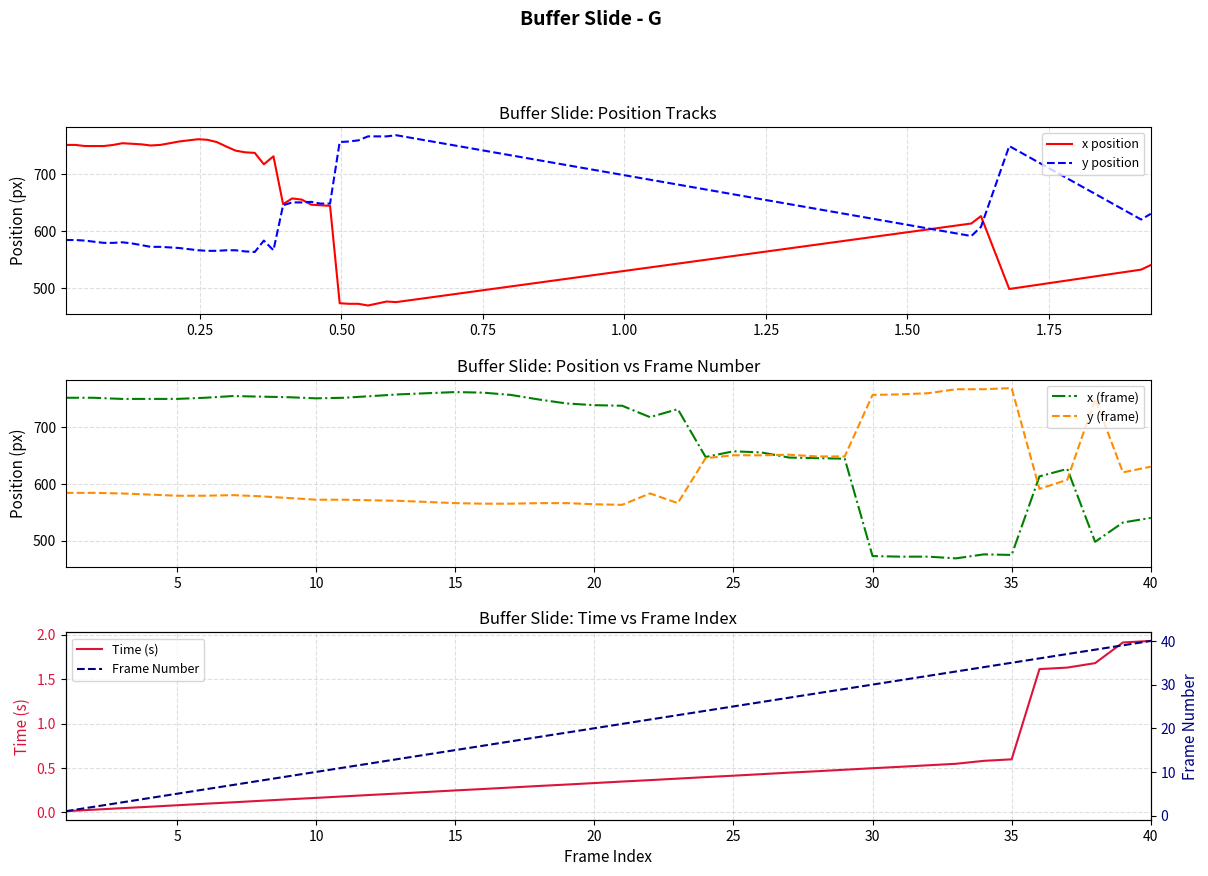

What is the lowest value of the y position series?

563